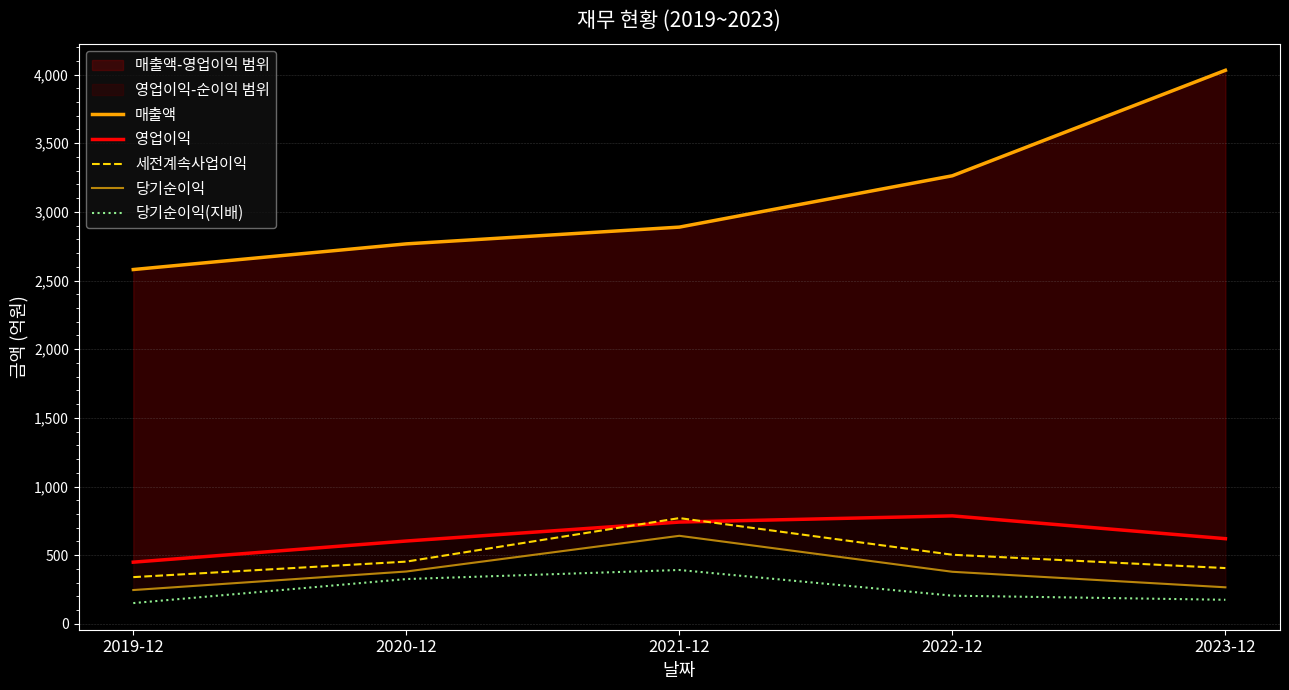

What is the label of the 2nd point from the right?

2022-12